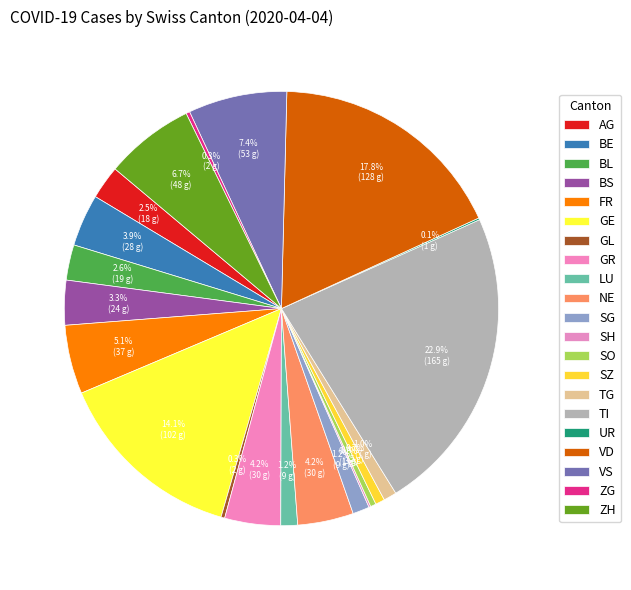

What percentage is the ZH slice, to the nearest percent?

7%